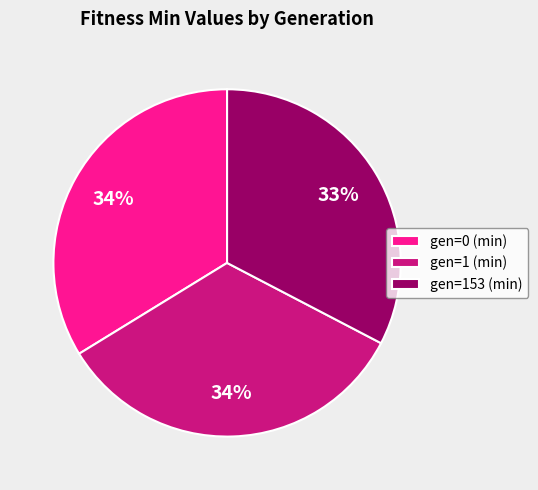

Count the number of slices in the pie.

3